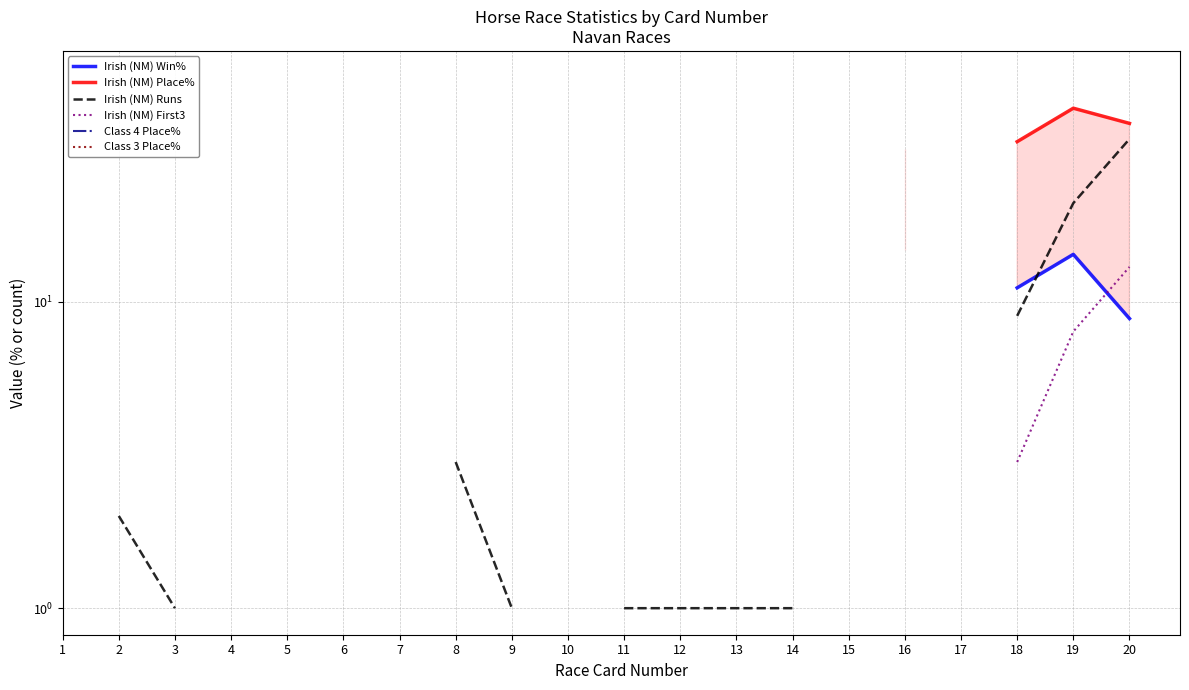

Is the value of Class 3 Place% at 2 greater than the value of Irish (NM) First3 at 19?

No